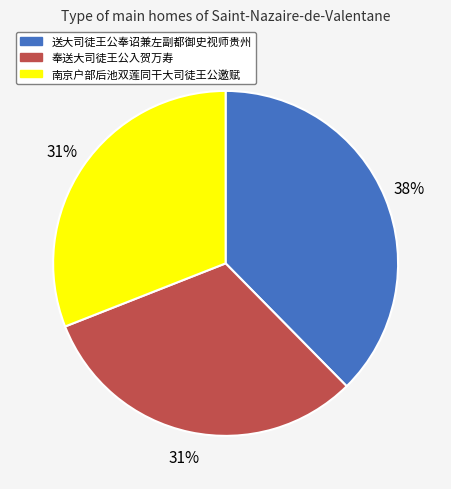

Combined, do 奉送大司徒王公入贺万寿 and 送大司徒王公奉诏兼左副都御史视师贵州 account for over 50%?

Yes